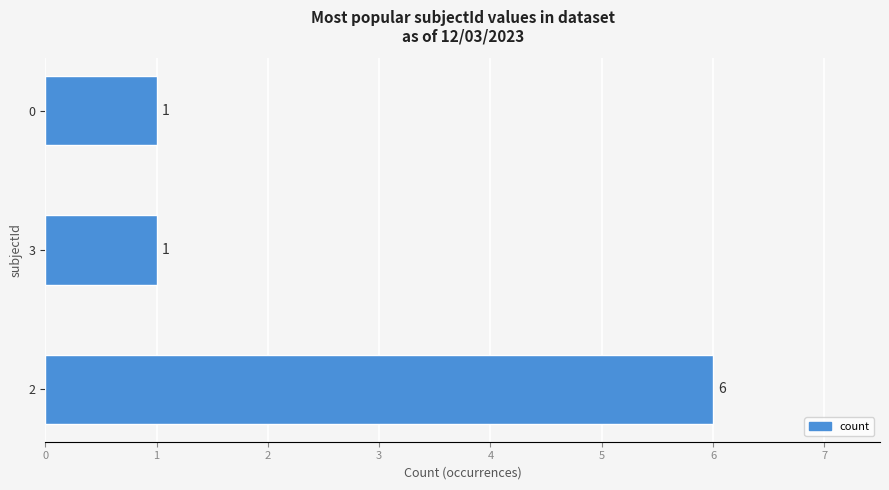

The value at 2 is 4. True or false?

False